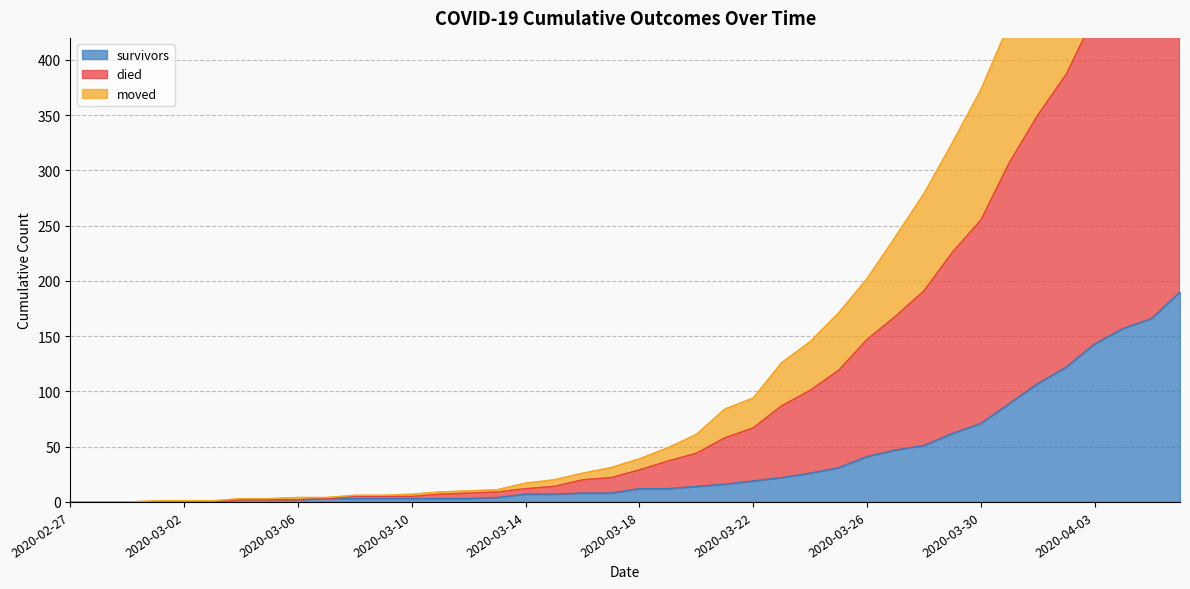

How many lines are shown in the chart?

3